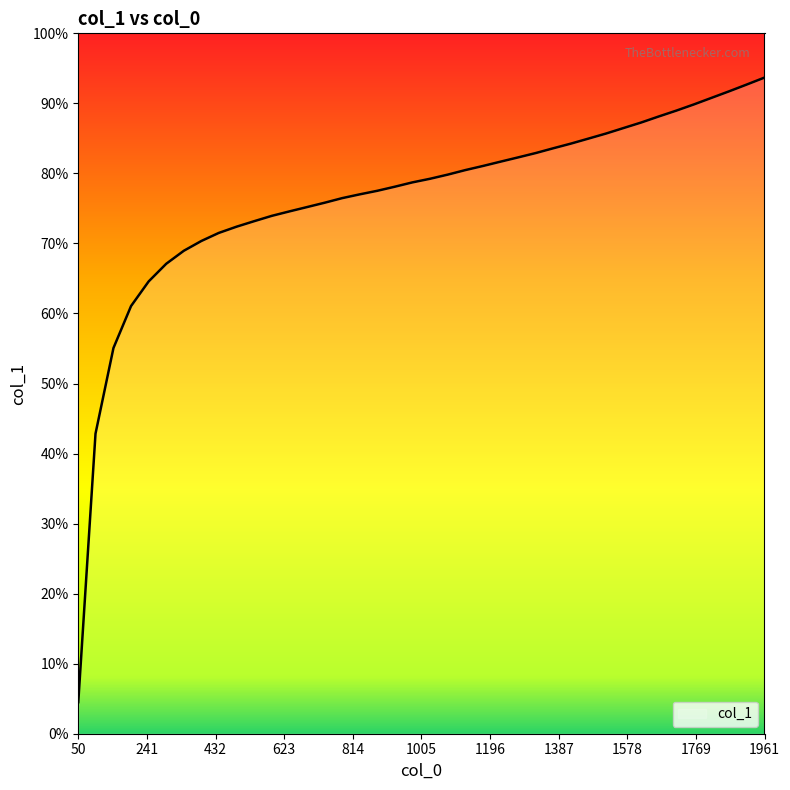

List the labels in order of value, largest first.

1961, 1911, 1863, 1814, 1765, 1716, 1666, 1618, 1568, 1520, 1471, 1422, 1373, 1324, 1275, 1226, 1177, 1128, 1079, 1030, 980, 931, 883, 834, 785, 736, 687, 638, 589, 540, 491, 441, 393, 344, 295, 246, 197, 148, 98, 50